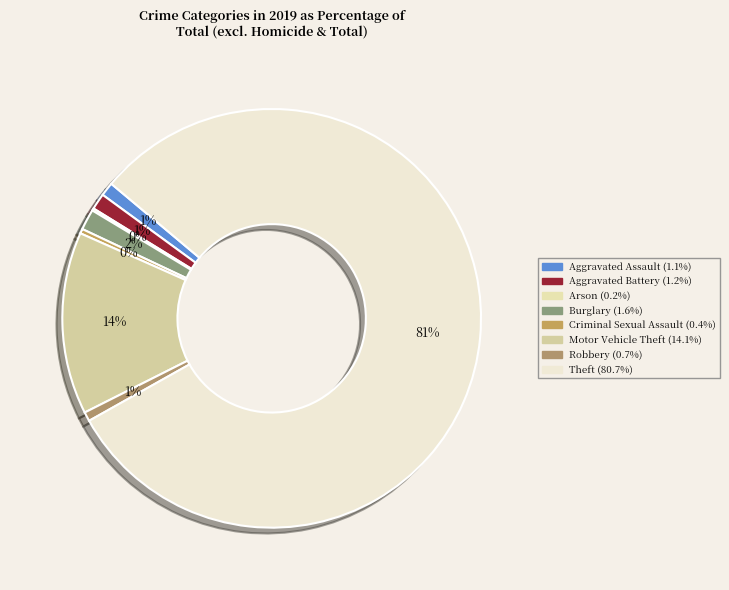

Is Aggravated Assault the majority of the pie?

No